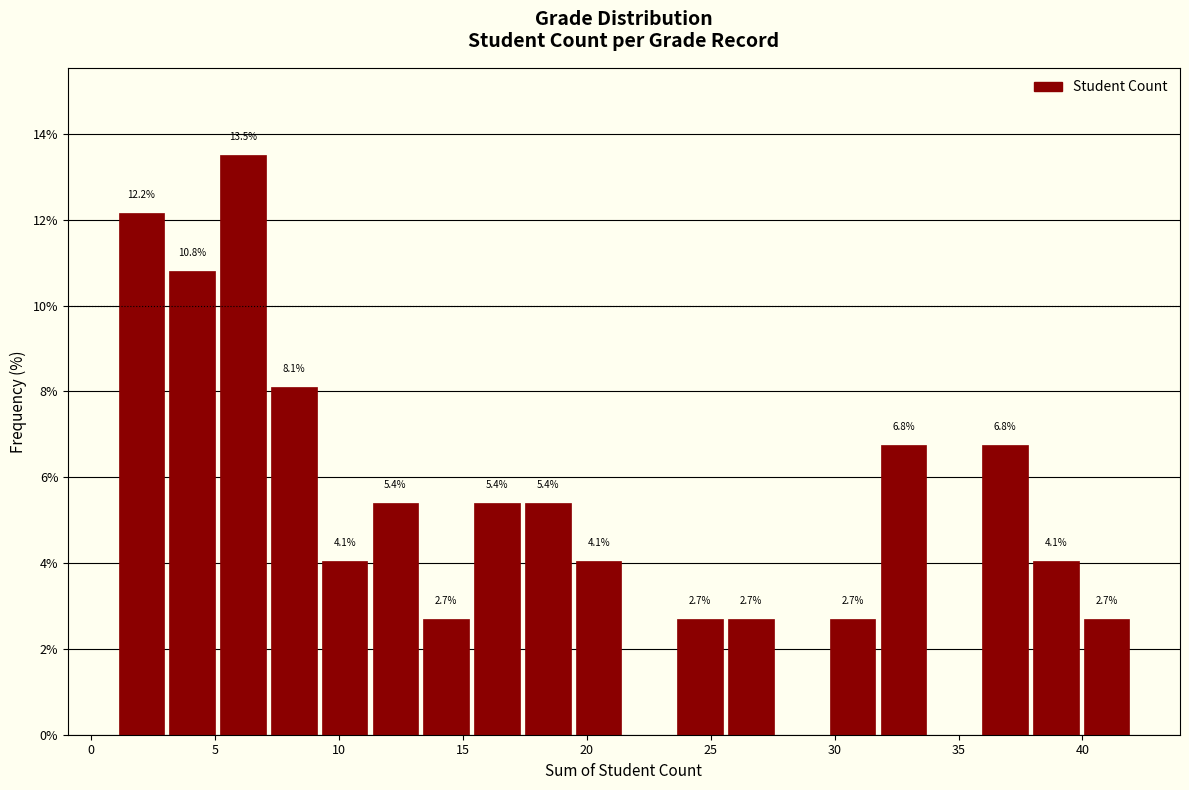

Over which range of the x-axis is the bar tallest?

5.10 to 7.15